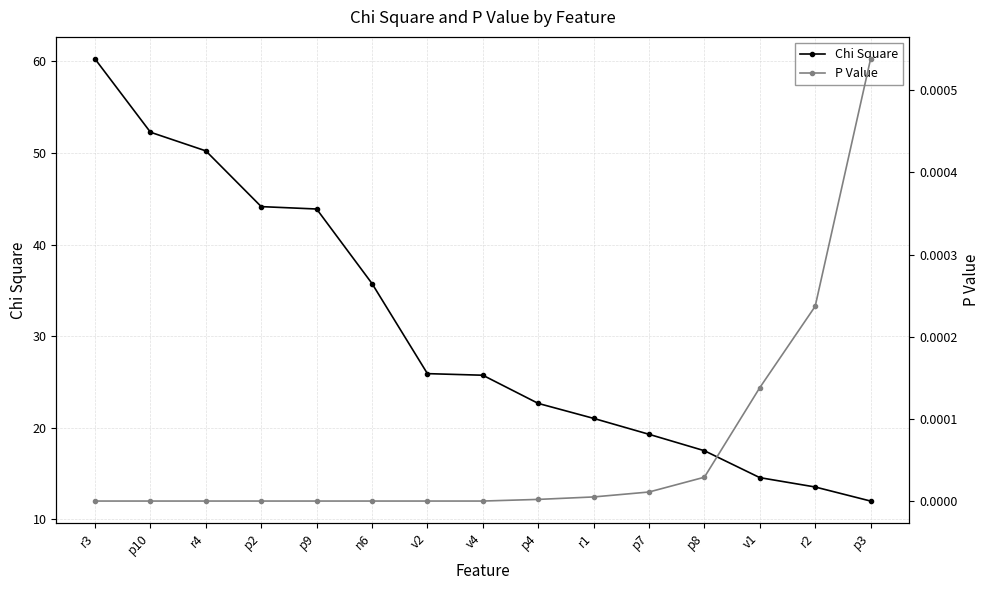

How many series are shown in this chart?

2